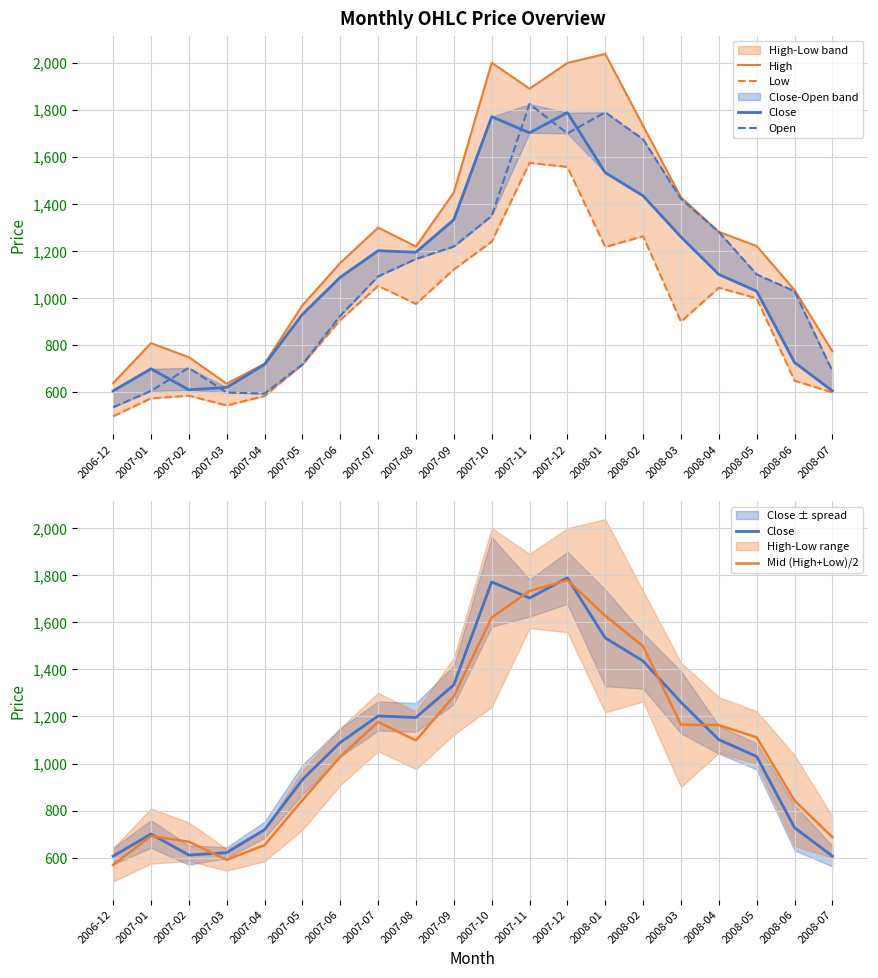

At which label is High closest to 1337?

2007-07